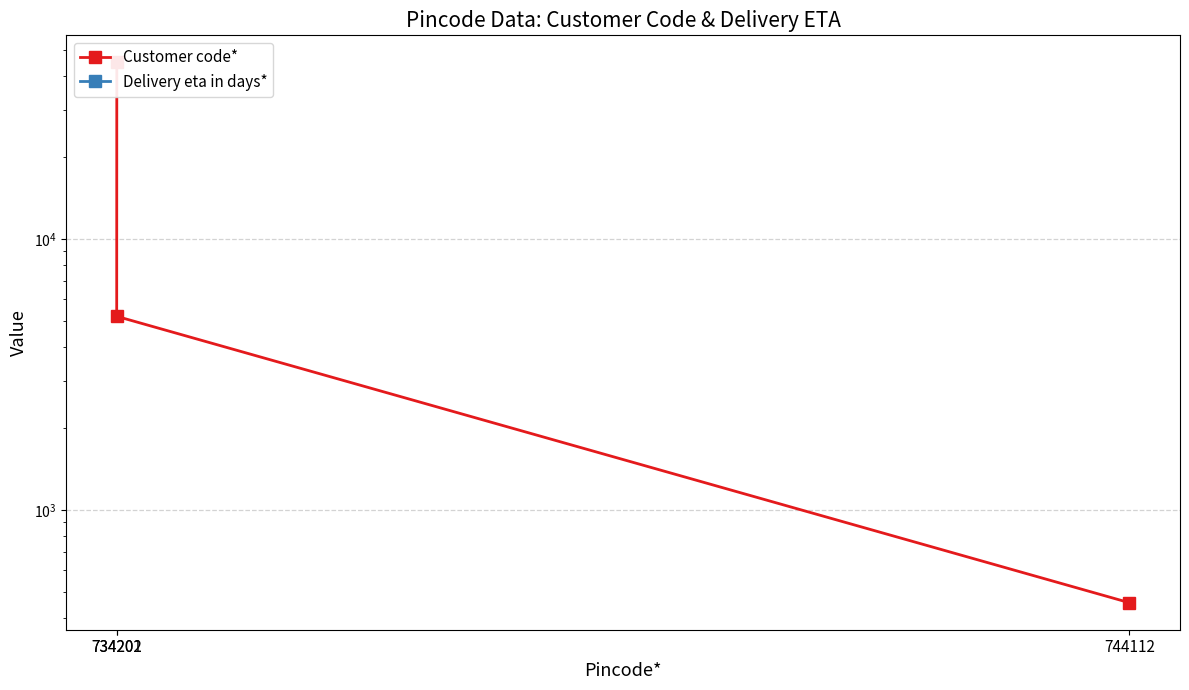

Which series changed the most between 734201 and 734202?

Customer code*